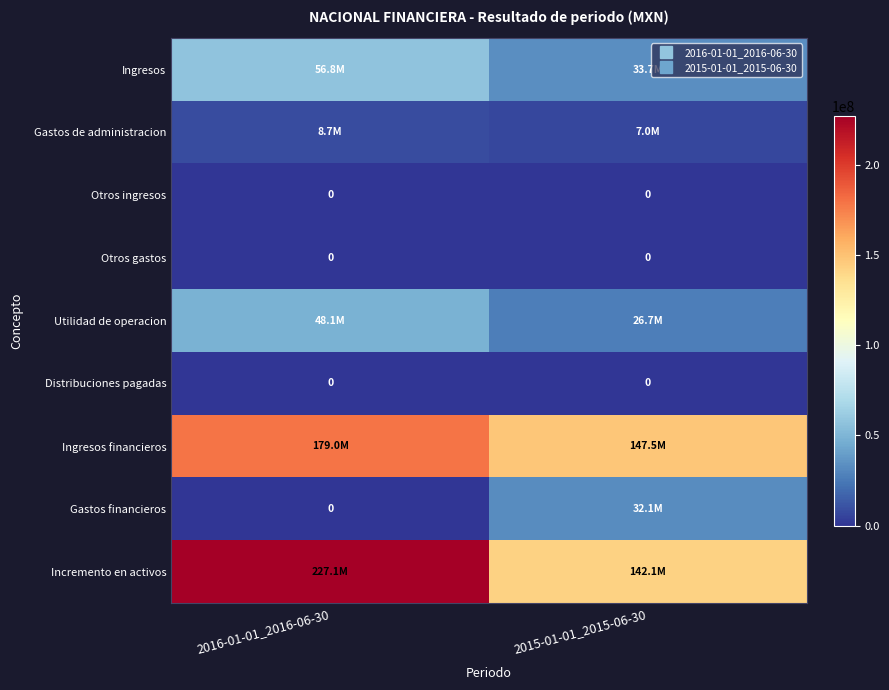

How many data points does each series have?

2